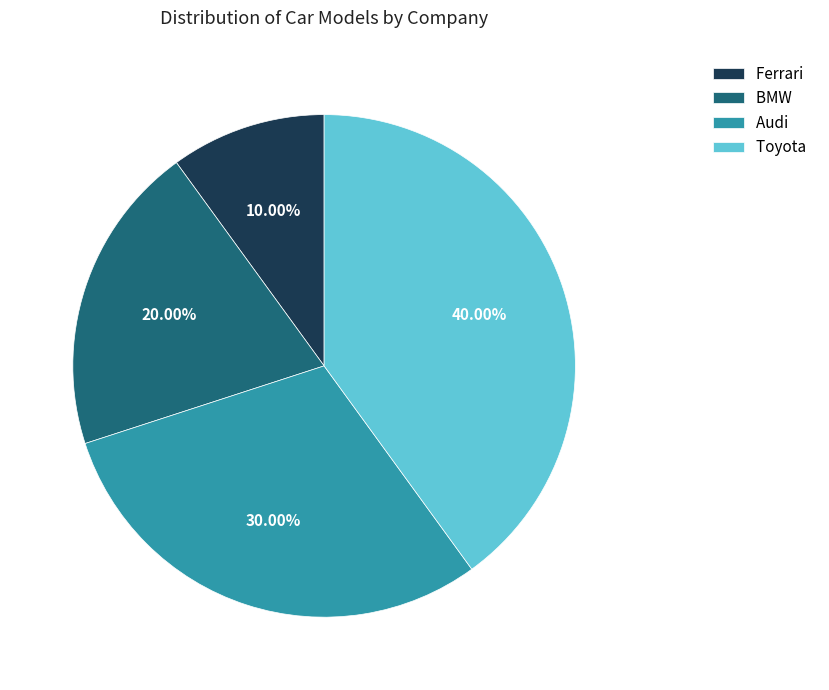

The Ferrari slice represents 10% of the pie. True or false?

True